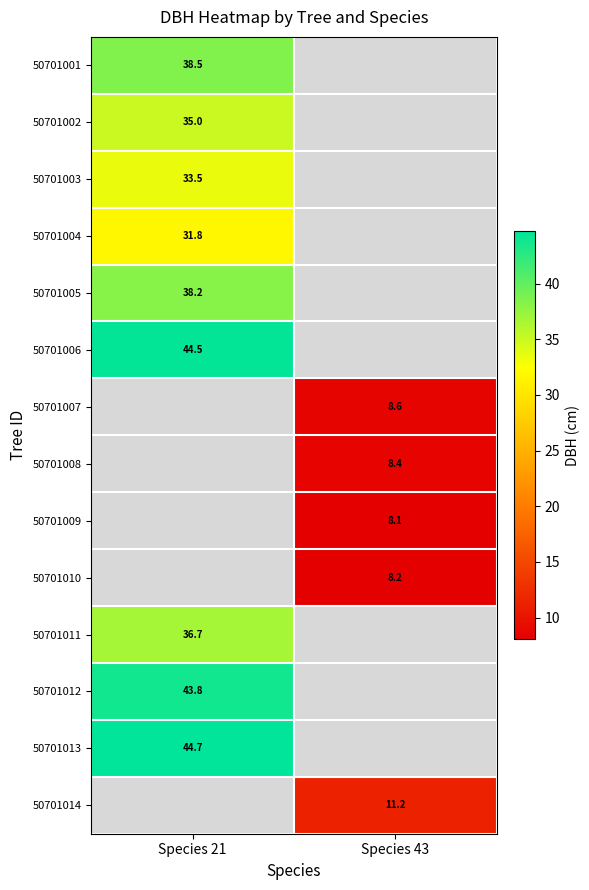

Is the value of 50701012 at Species 21 greater than the value of 50701009 at Species 43?

Yes